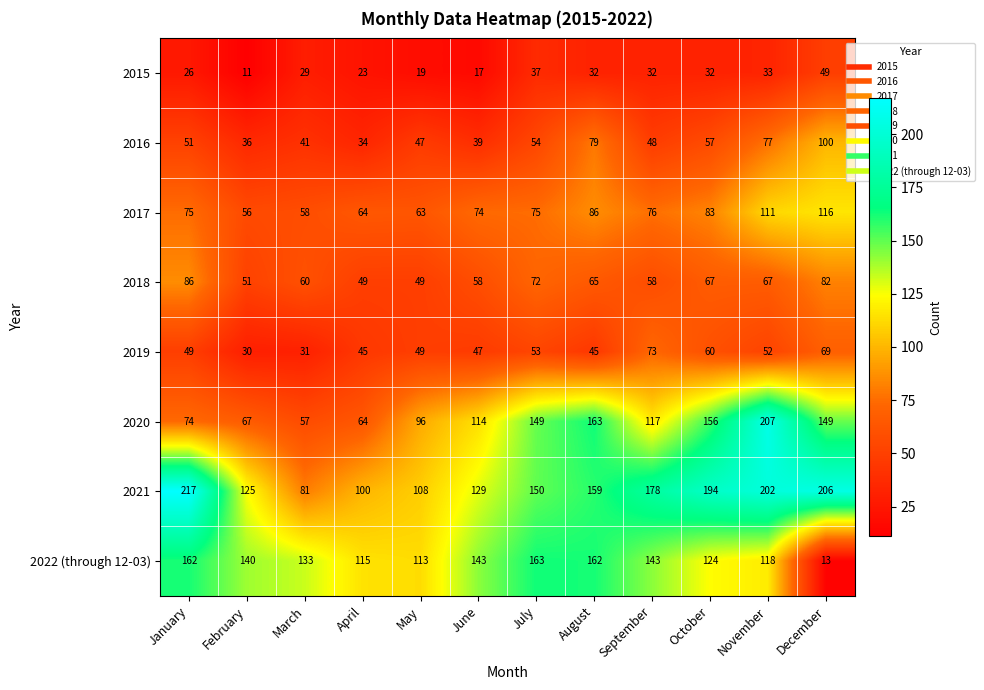

What is the approximate value of 2017 at May, to the nearest 10?

60